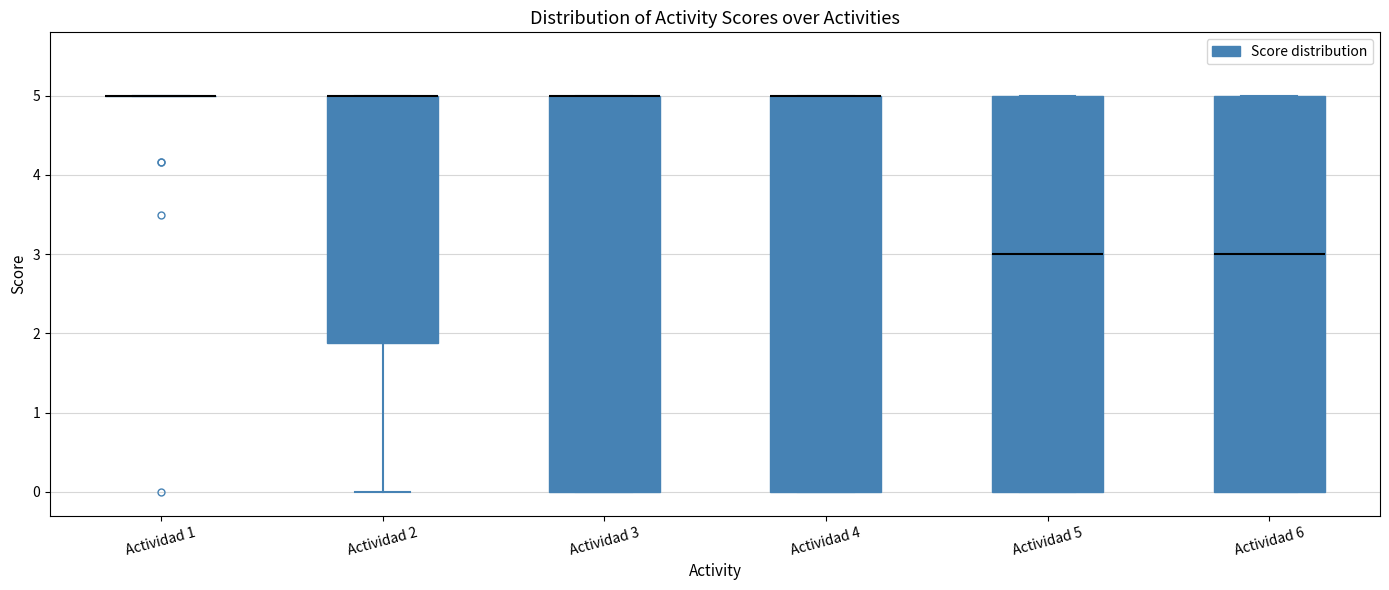

Reading left to right, read every box against the y-axis: the position of its median line, the range the box covers, and the ends of its whiskers. The values are not printed on the chart, so give them approximately, as read against the axis.

Actividad 1: box collapsed to a line at 5.0, whiskers 5.0 to 5.0
Actividad 2: median 5.0 (drawn on the box's upper edge), box 1.9 to 5.0, whiskers 0.0 to 5.0
Actividad 3: median 5.0 (drawn on the box's upper edge), box 0.0 to 5.0, whiskers 0.0 to 5.0
Actividad 4: median 5.0 (drawn on the box's upper edge), box 0.0 to 5.0, whiskers 0.0 to 5.0
Actividad 5: median 3.0, box 0.0 to 5.0, whiskers 0.0 to 5.0
Actividad 6: median 3.0, box 0.0 to 5.0, whiskers 0.0 to 5.0